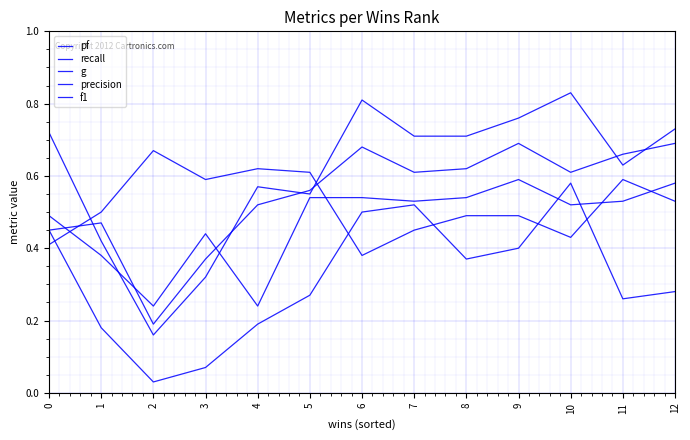

Does the chart display data point markers on the line(s)?

No